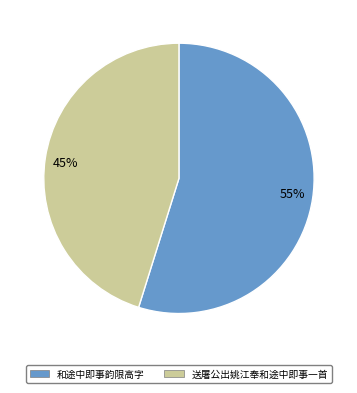

To the nearest percent, what percentage of the pie is 55%?

55%